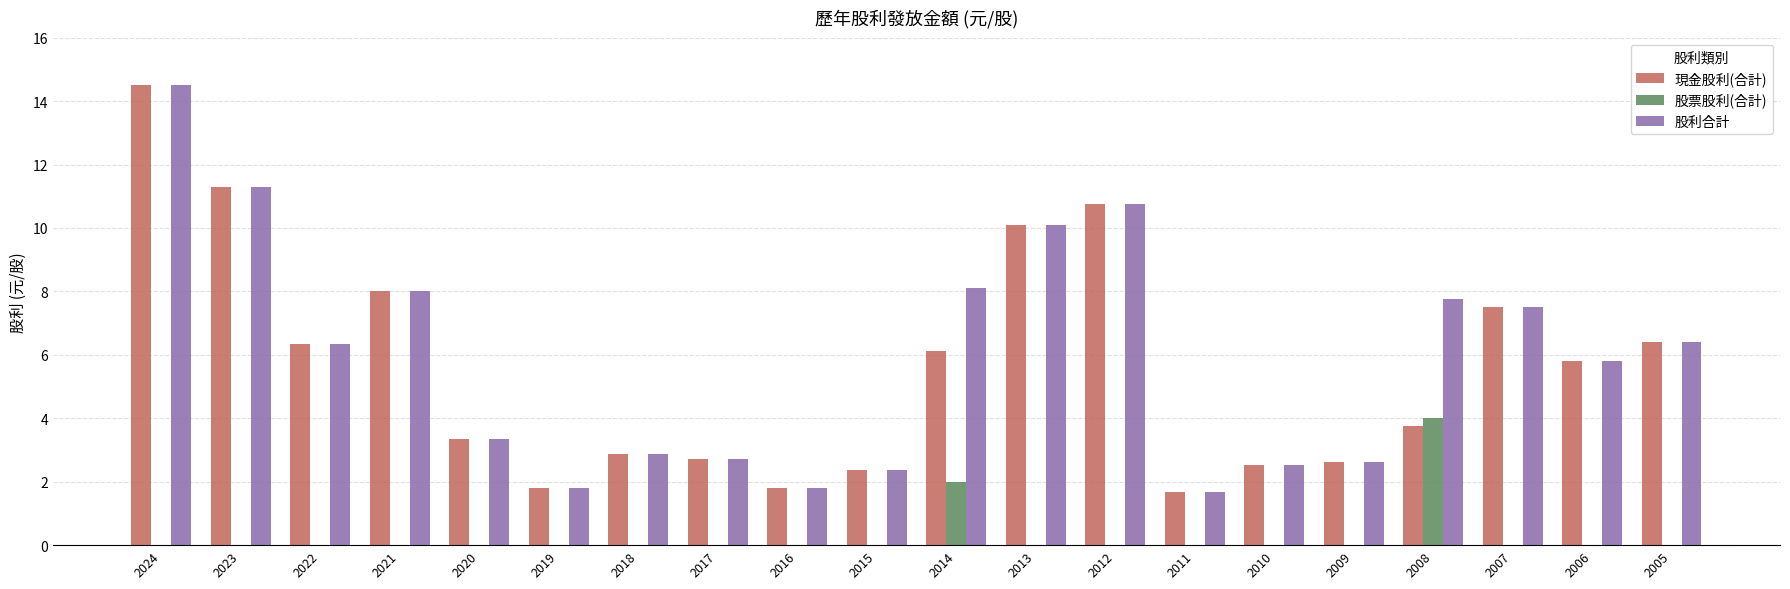

Is the value of 股票股利(合計) at 2021 greater than the value of 股利合計 at 2020?

No